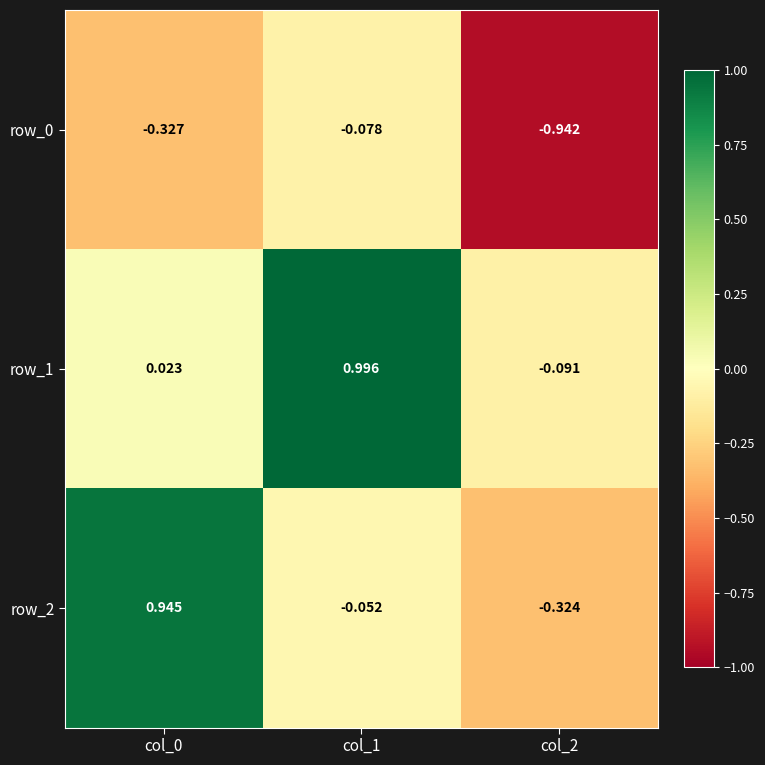

At which category is the sum across all series the highest?

col_1